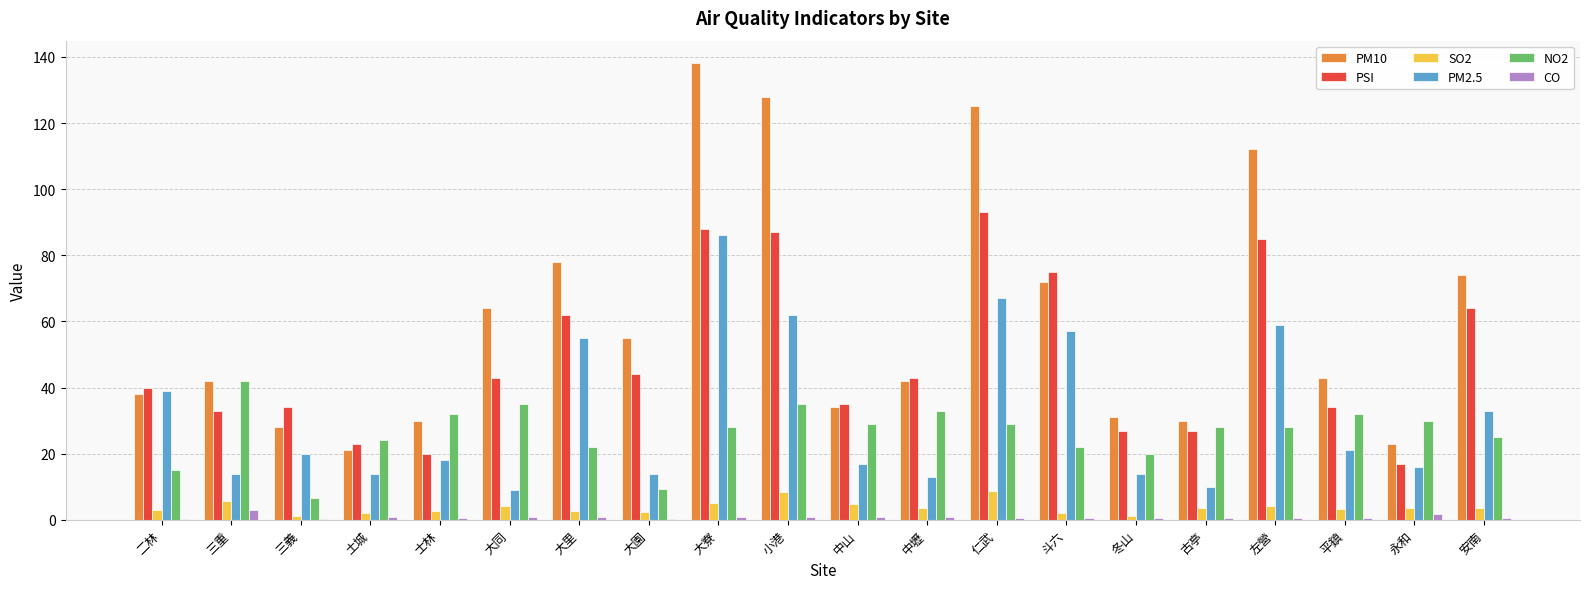

Which category has the highest value across all series?

大寮